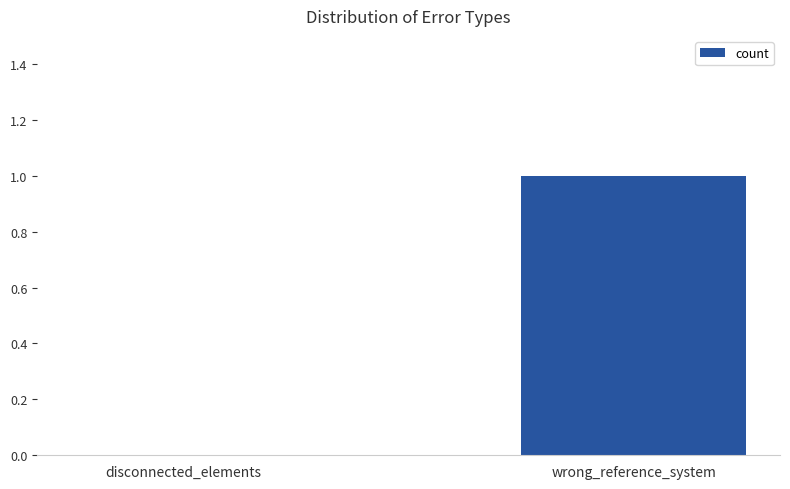

Is it true that the value at disconnected_elements is 0?

True